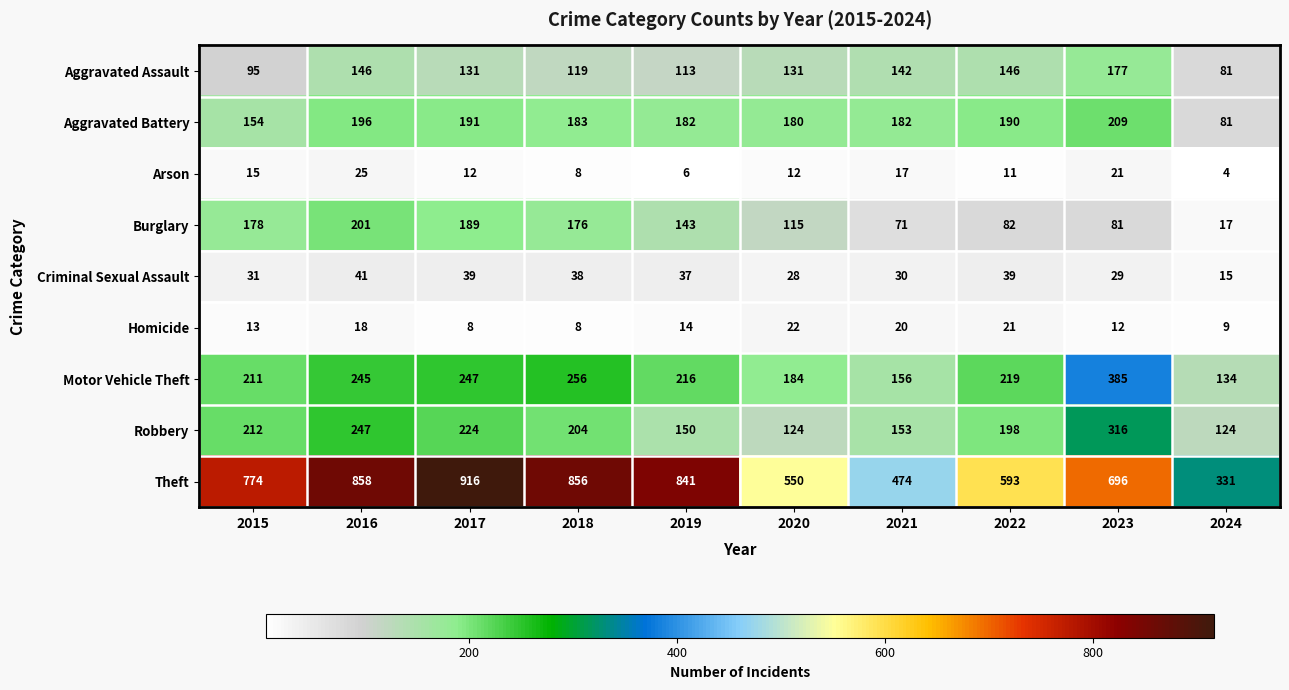

At which label does Criminal Sexual Assault first exceed 37?

2016